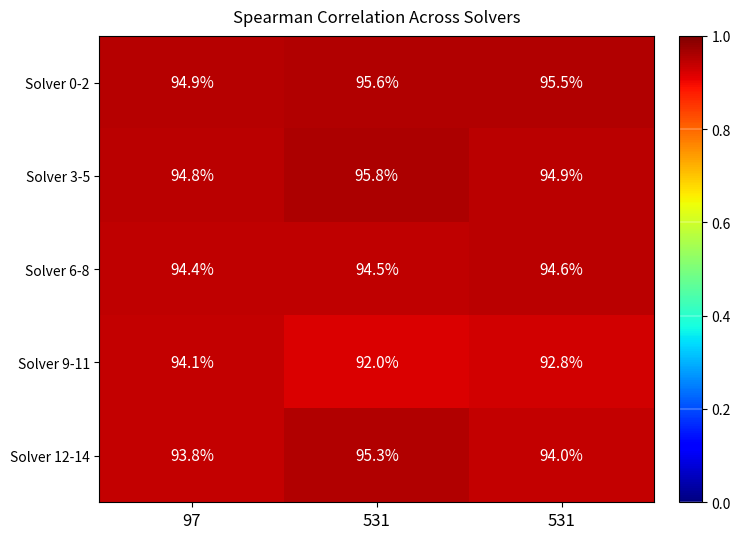

List the series in order of their peak value, highest first.

Solver 3-5, Solver 0-2, Solver 12-14, Solver 6-8, Solver 9-11